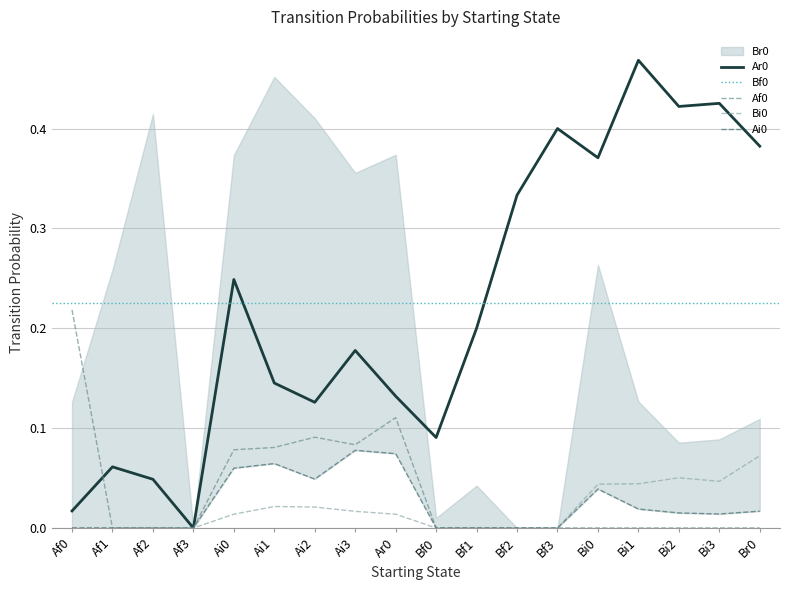

Is it true that Ar0 equals 0.4 at Bf3?

True